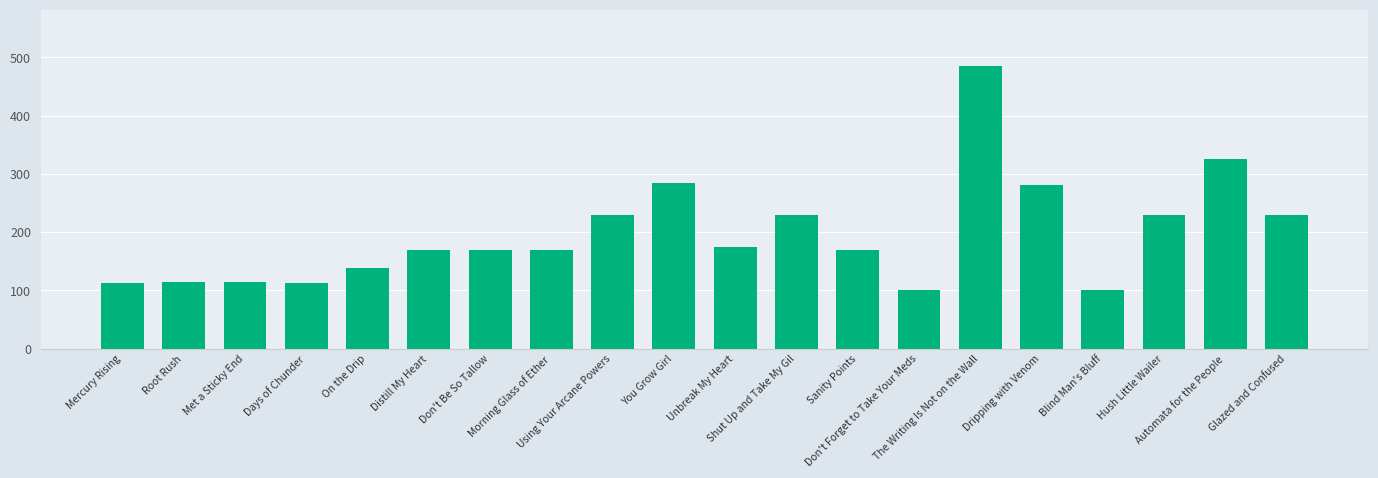

What is the value of the 12th bar from the left?

230